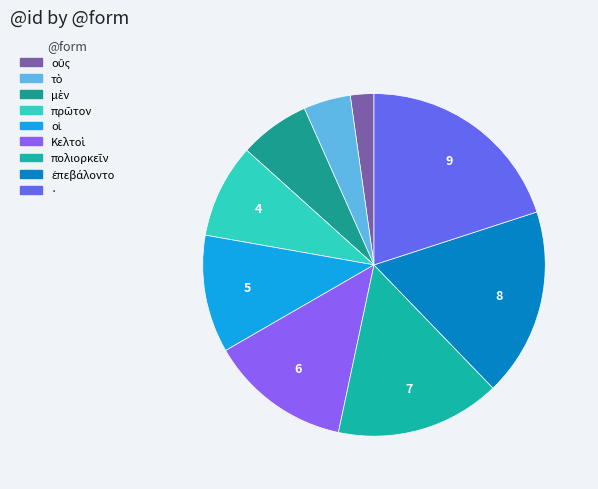

Between πρῶτον and μὲν, which is larger?

πρῶτον